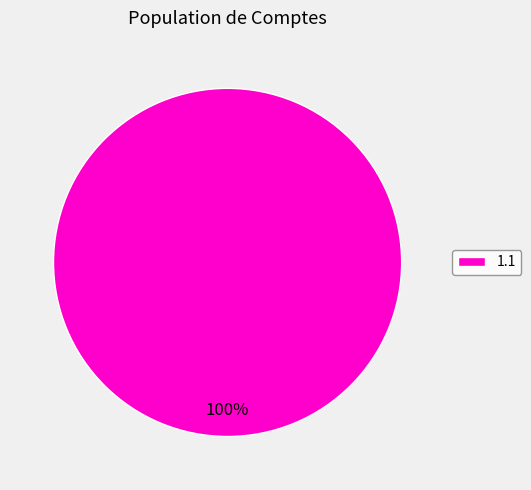

Does any single category account for the majority?

Yes